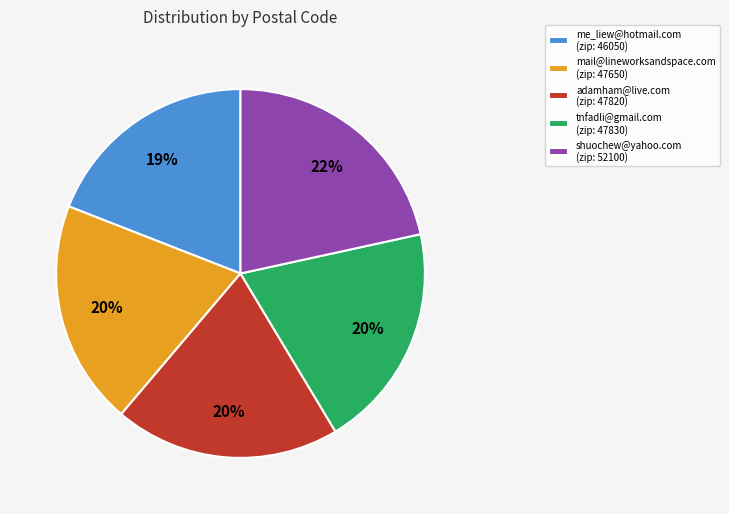

To the nearest percent, what is the difference between the me_liew@hotmail.com and shuochew@yahoo.com slice percentages?

3%